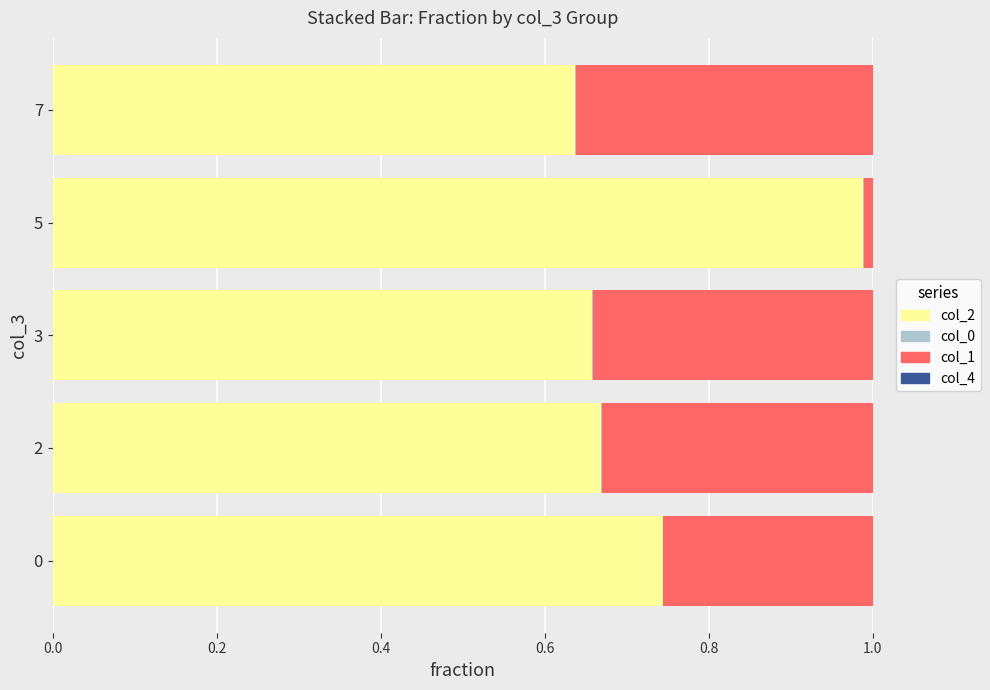

How many data points does each series have?

5